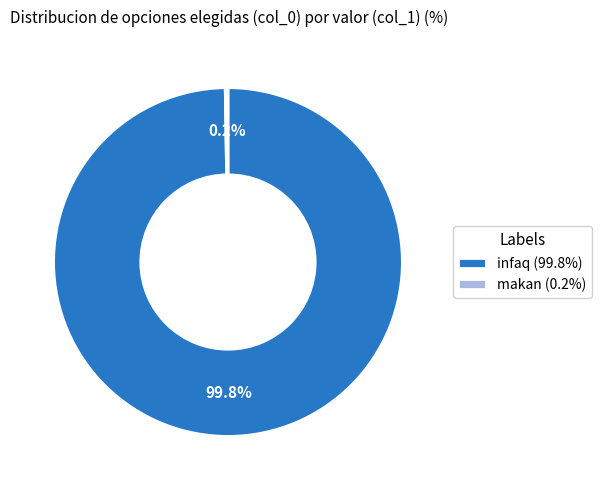

Is there a majority slice in this chart?

Yes